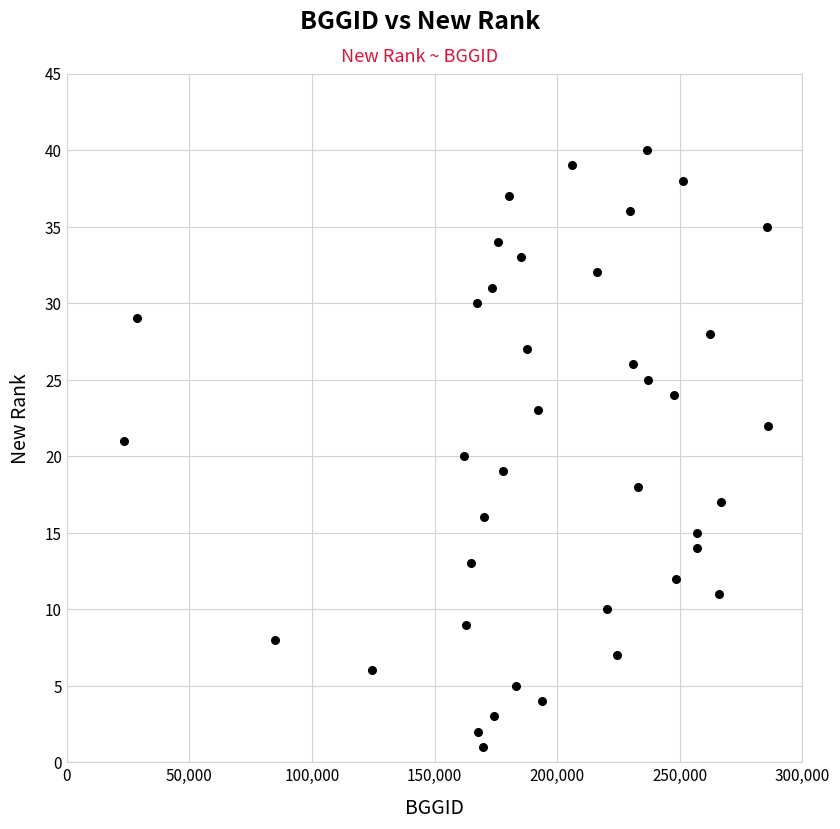

What is the range of X values (max minus min)?

262556